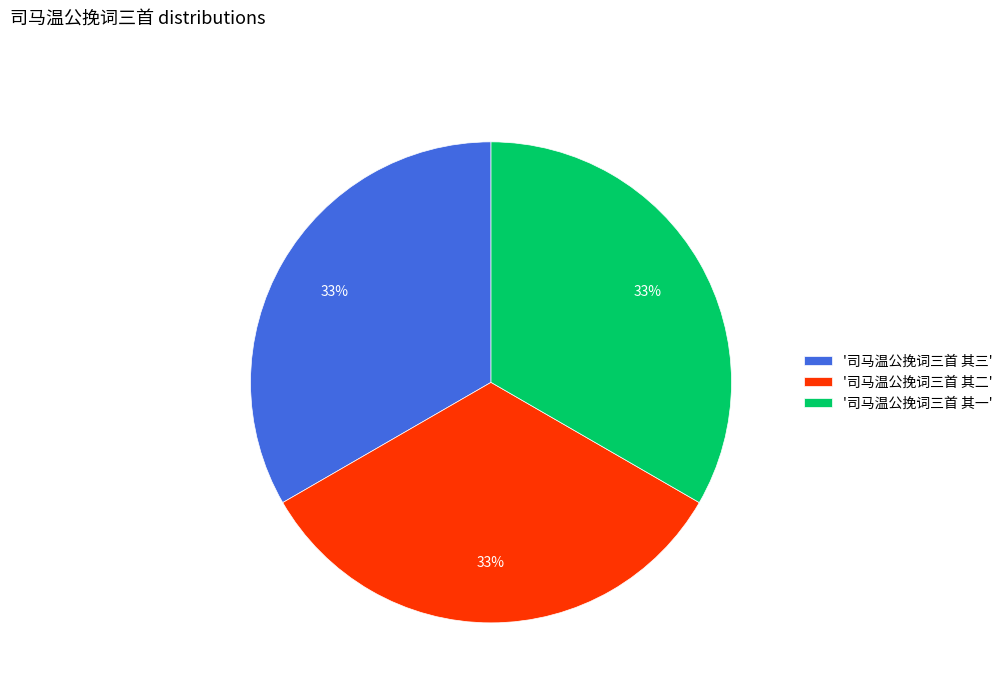

True or false: '司马温公挽词三首 其三' accounts for 33% of the total.

True